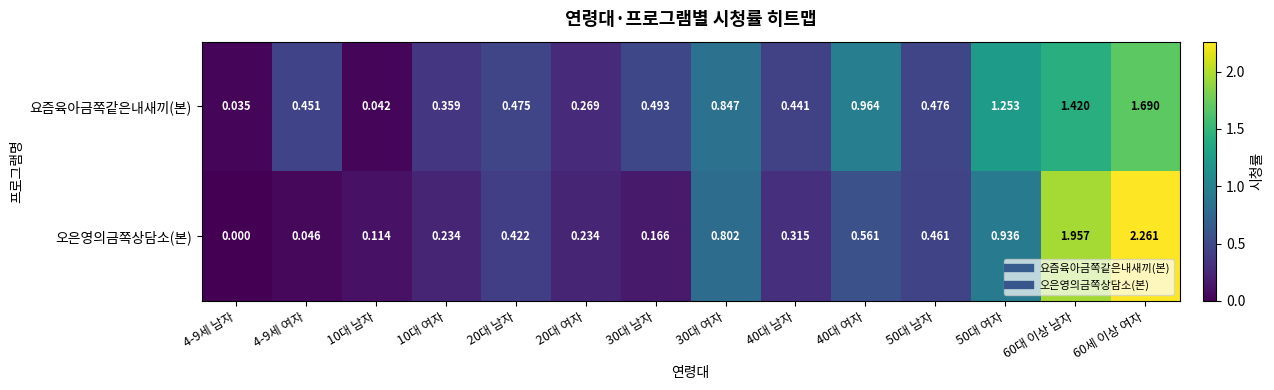

Between 4-9세 여자 and 50대 여자, which series saw the biggest shift?

오은영의금쪽상담소(본)